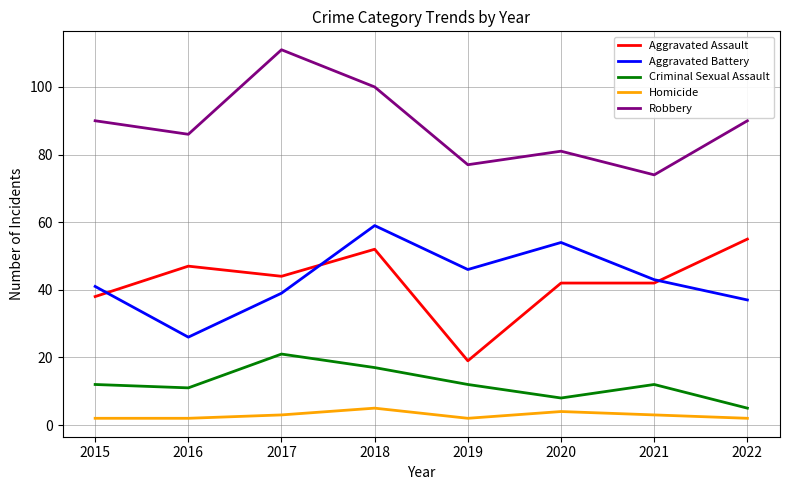

Is the value of Criminal Sexual Assault at 2019 greater than the value of Homicide at 2022?

Yes